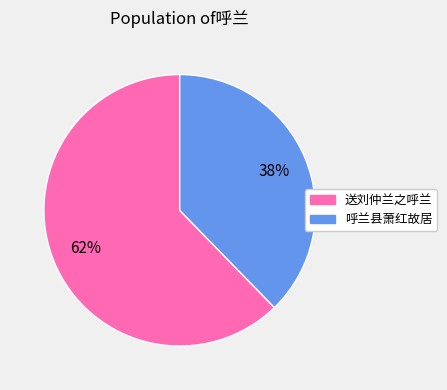

How many slices are in this pie chart?

2